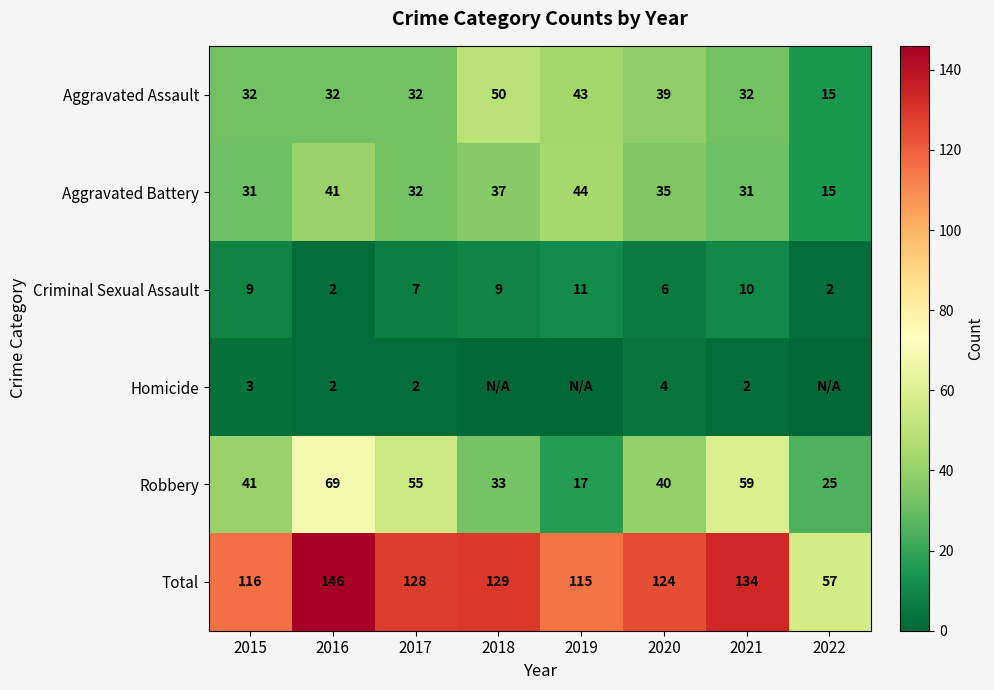

Which series changed the most between 2015 and 2016?

Total